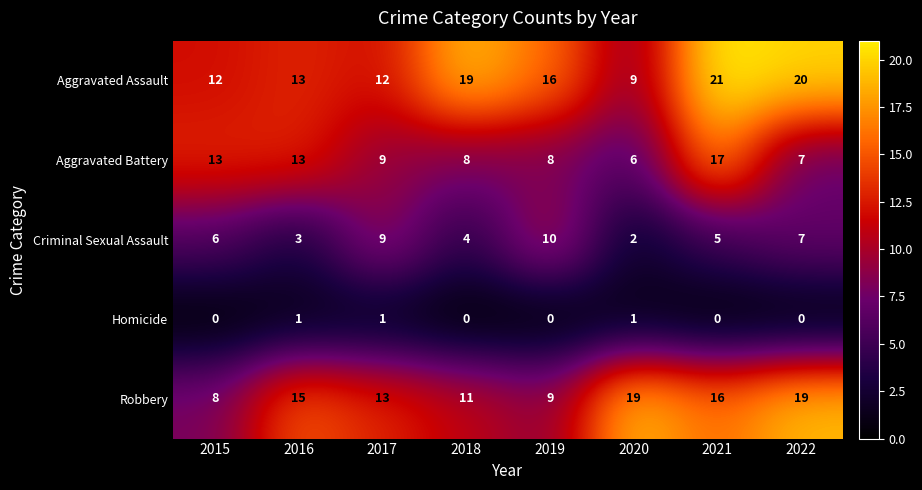

The value of Criminal Sexual Assault at 2019 is 10. True or false?

True